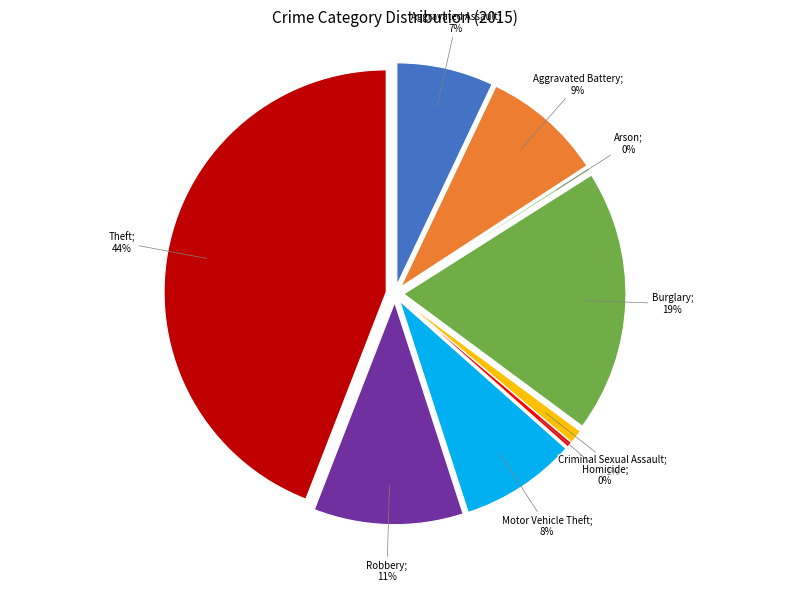

What is the smallest slice in the pie chart?

Arson